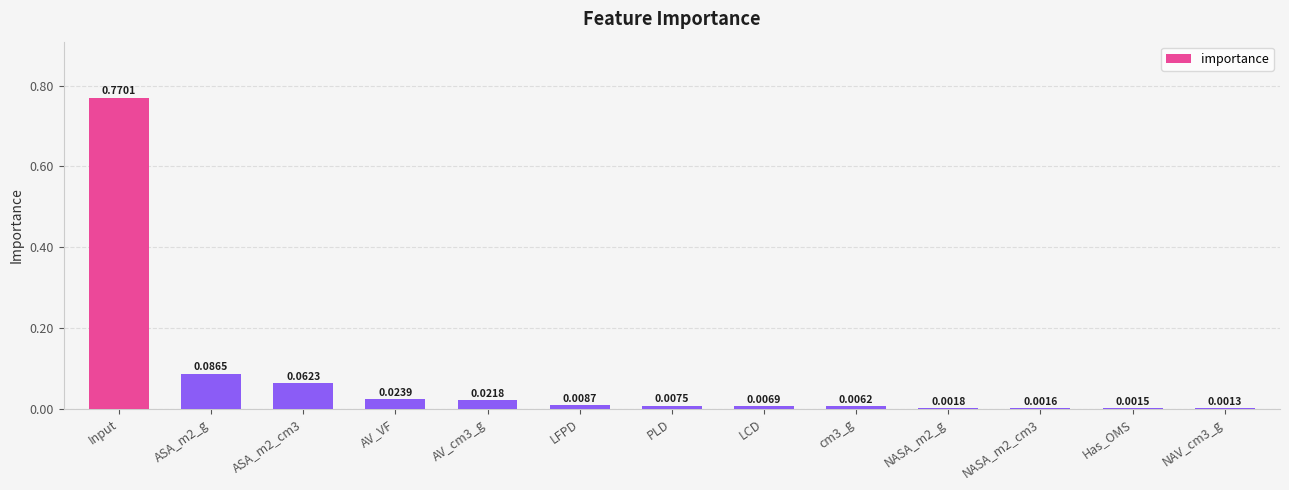

What is the sum of all values?

1.0